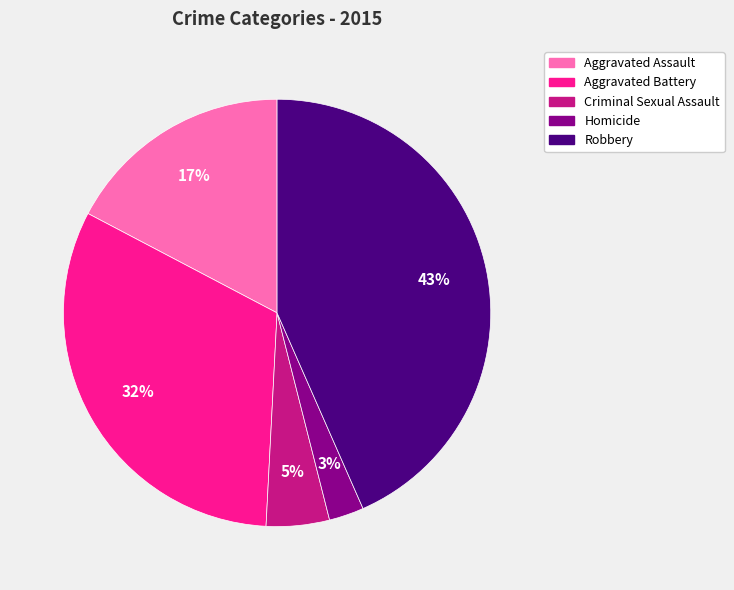

To the nearest percent, what is the combined percentage of Robbery and Criminal Sexual Assault?

48%